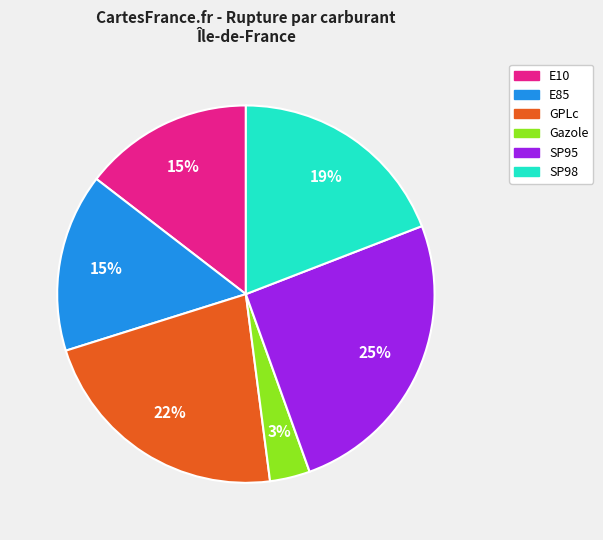

What is the largest slice in the pie chart?

SP95